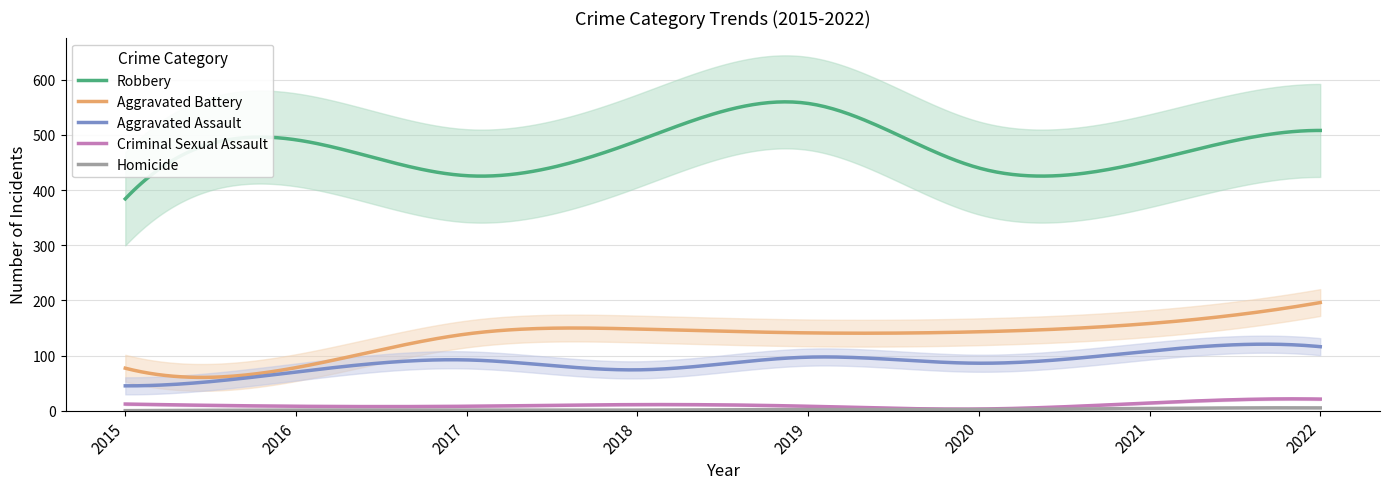

What is the difference between the highest and lowest values at 2022?

503